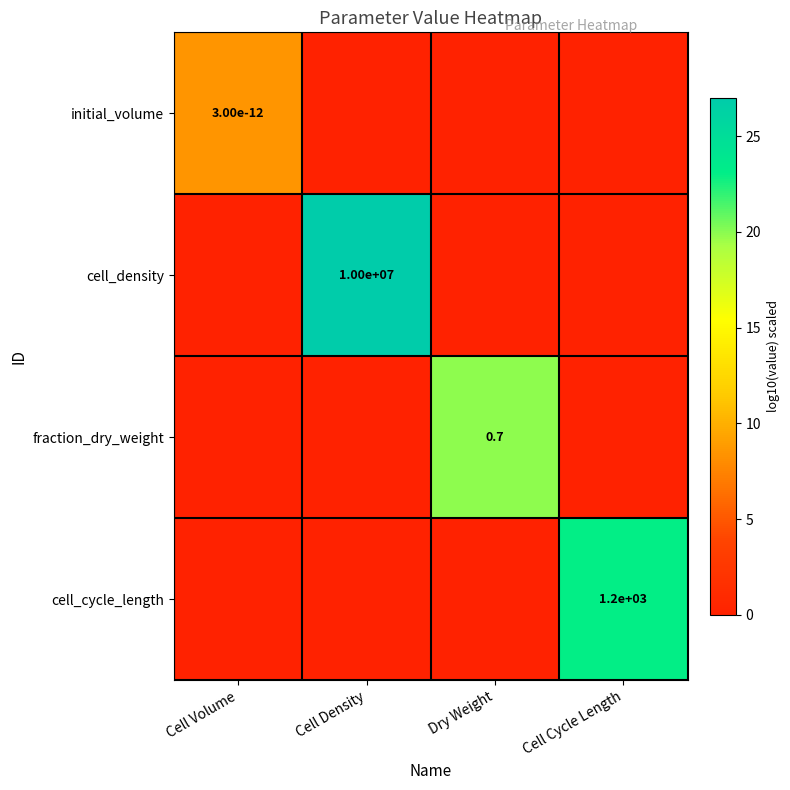

The value of cell_cycle_length at Cell Cycle Length is 1200.0. True or false?

True